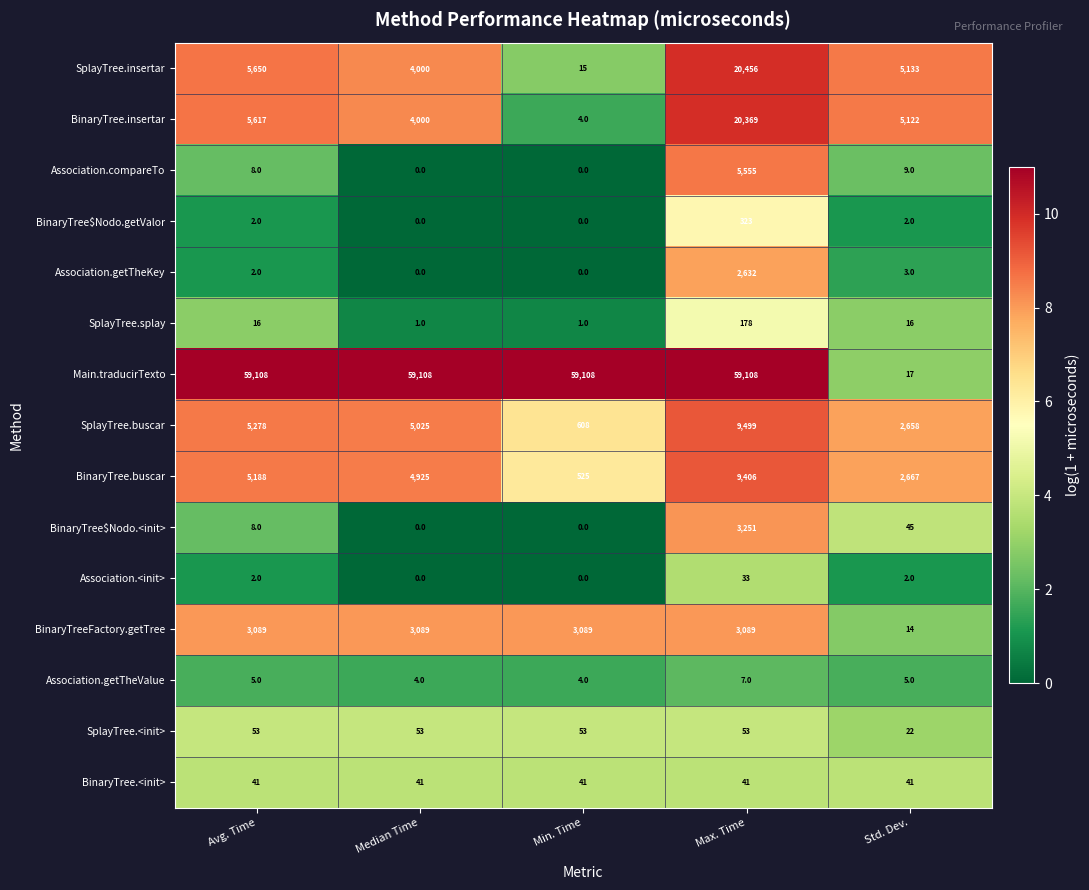

Count the number of data series in this chart.

15